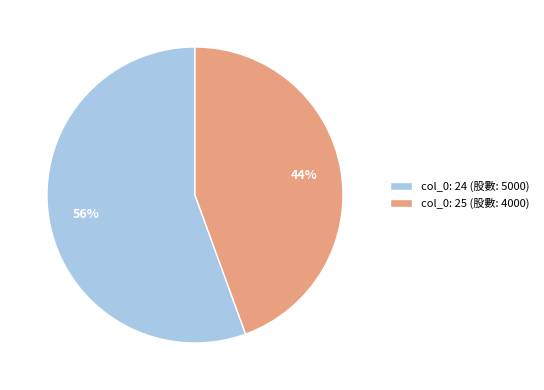

Count the number of slices in the pie.

2